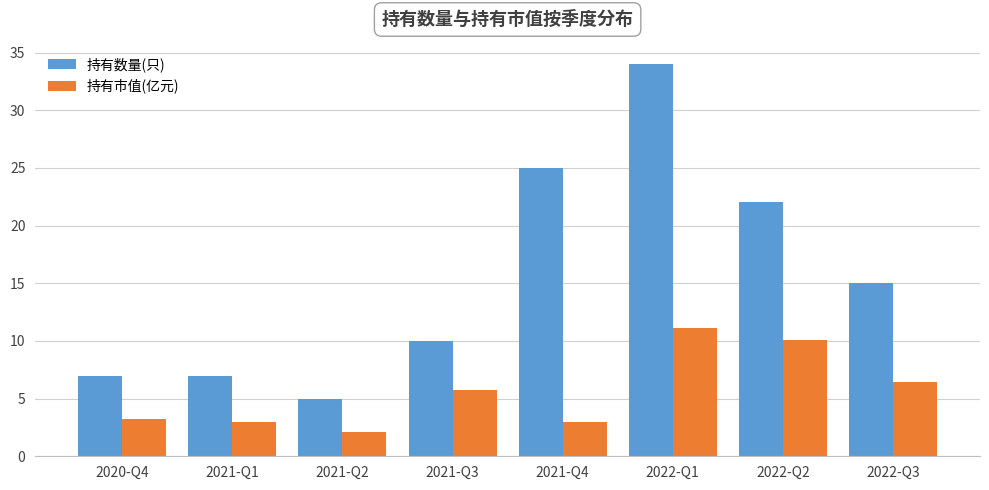

What is the value of the 持有市值(亿元) bar at the 6th from the left?

11.1